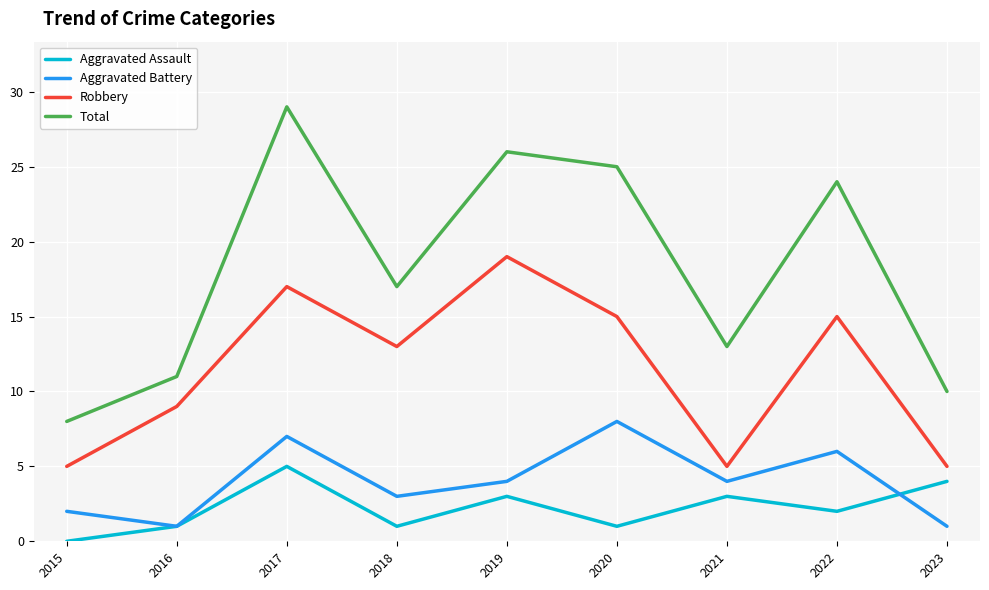

True or false: Total has a value of 13 at 2015.

False